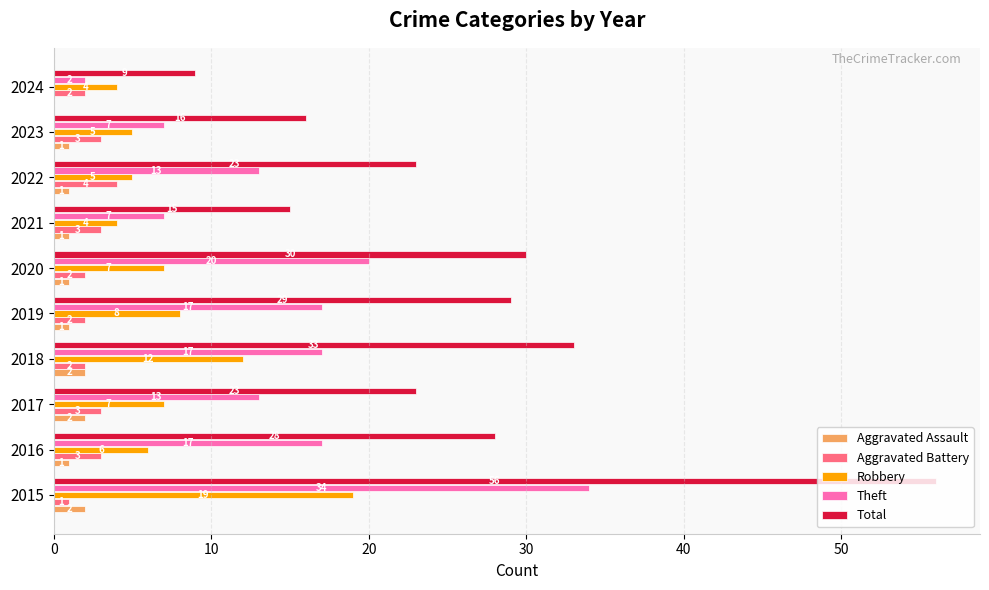

What is the total value across all series at 2017?

48